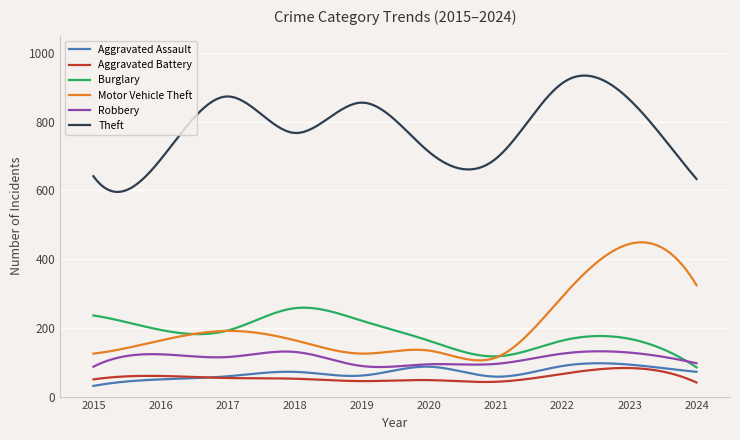

True or false: Aggravated Assault and Theft intersect in this chart.

False